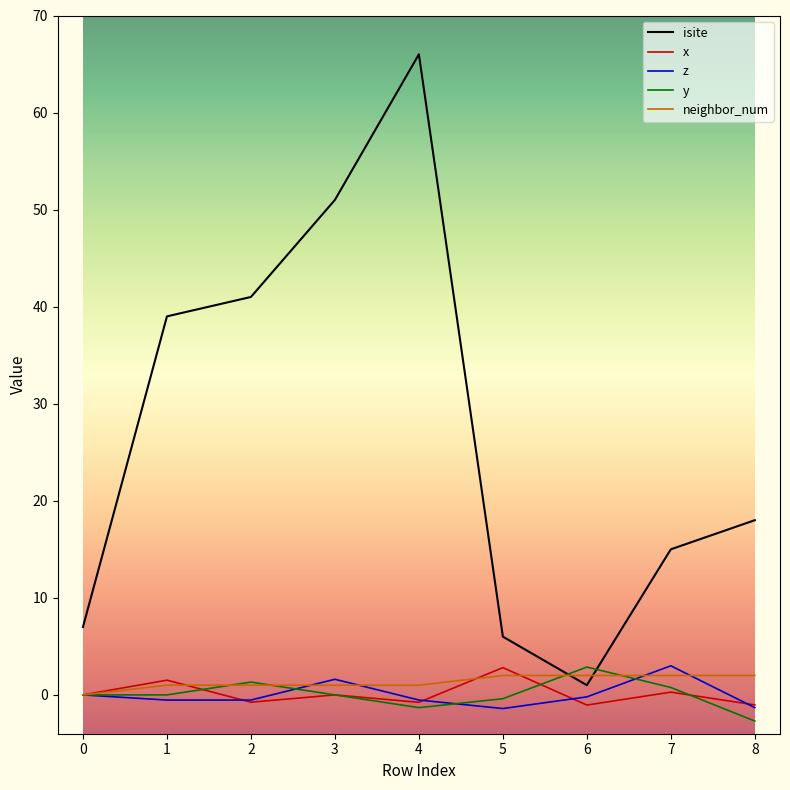

How many lines are shown in the chart?

5